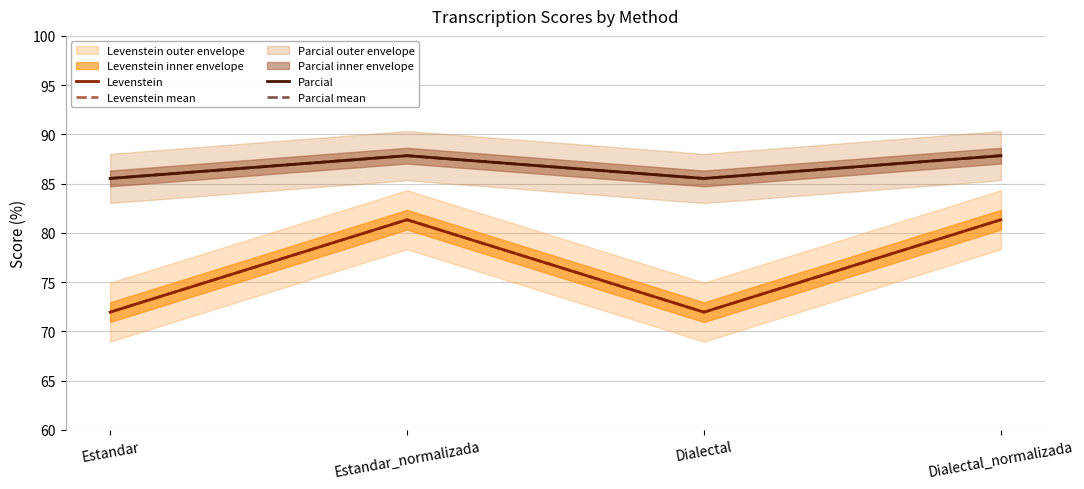

At which label is Levenstein mean closest to 76?

Estandar